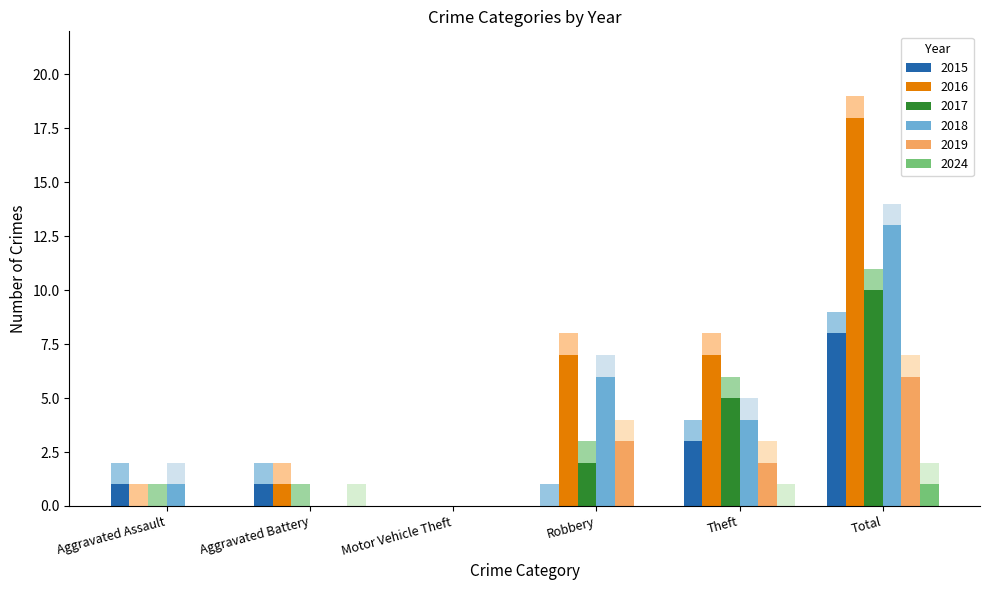

Rank the series by their maximum value, from lowest to highest.

2024, 2019, 2015, 2017, 2018, 2016